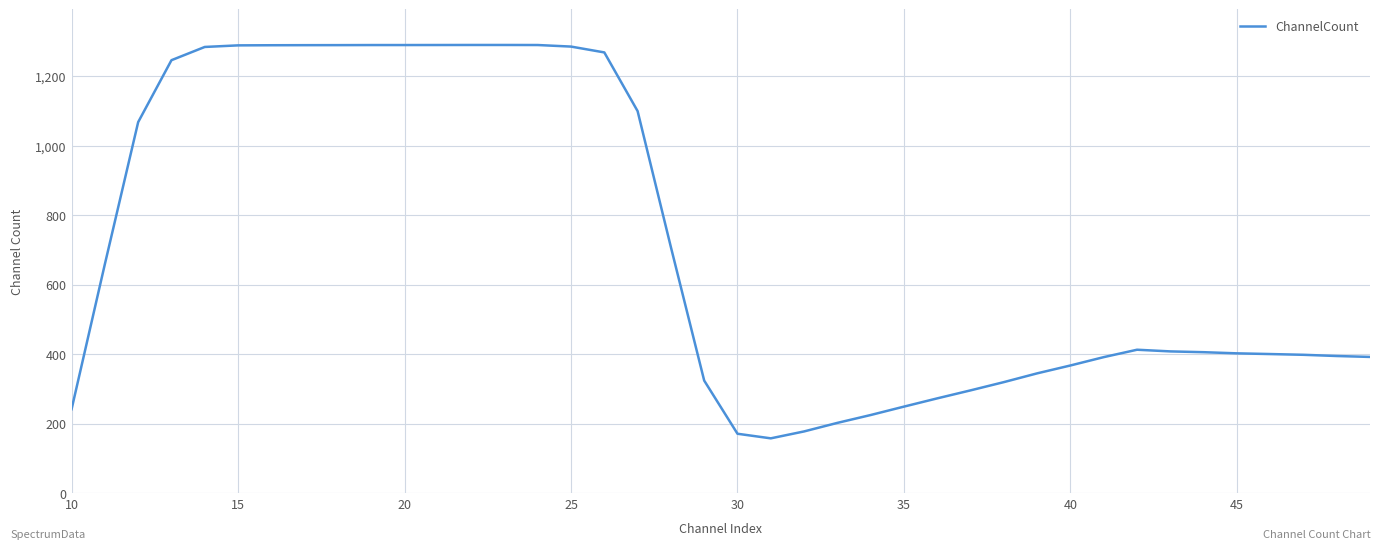

Does the chart have visible grid lines?

Yes